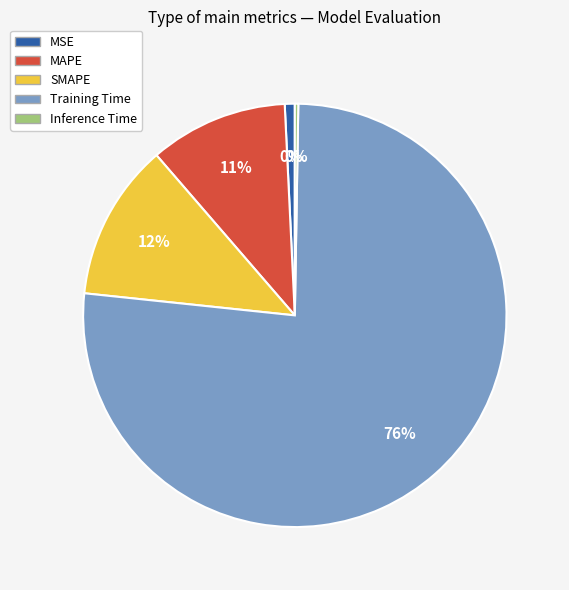

To the nearest percent, what is the difference between the MAPE and MSE slice percentages?

10%